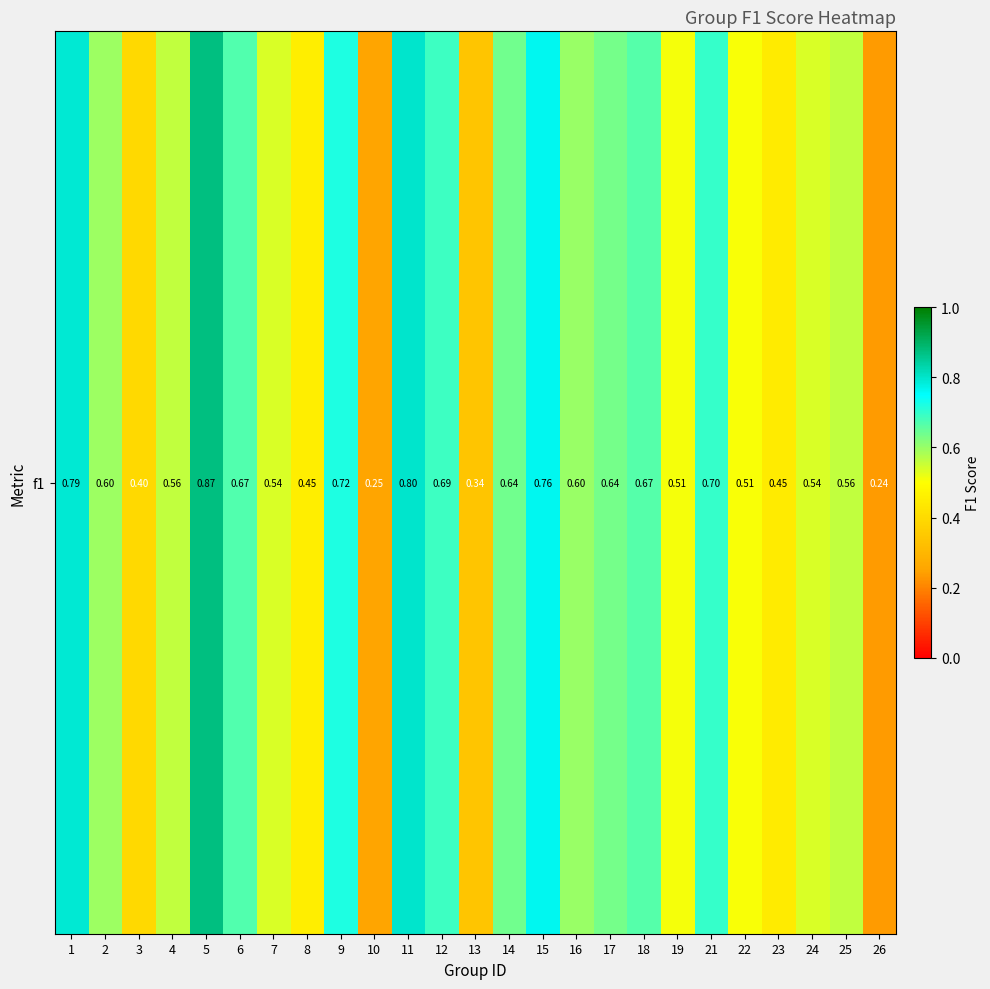

What is the average value?

0.6